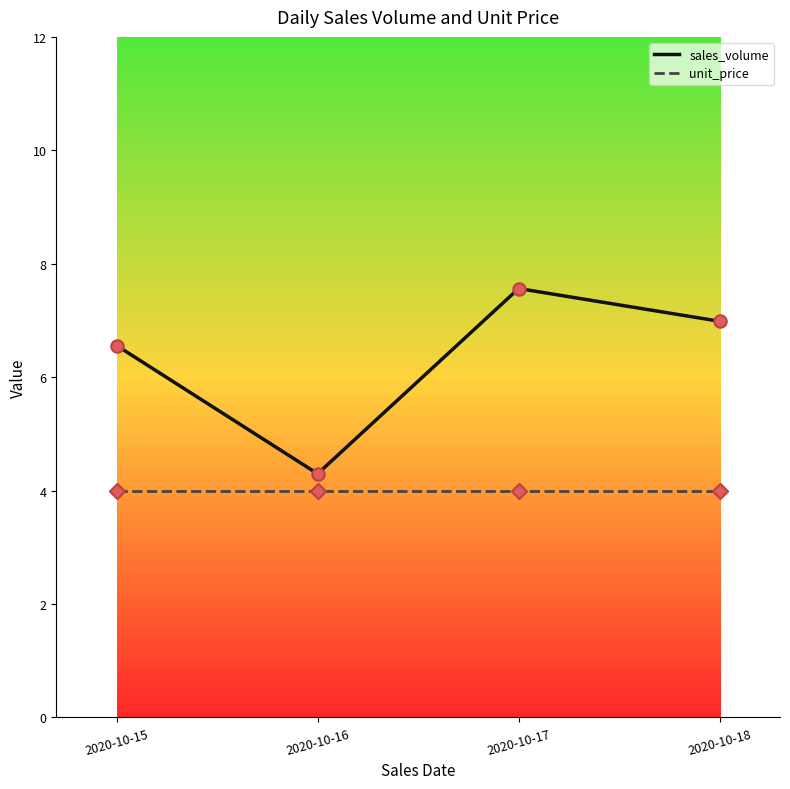

At how many categories does at least one series exceed 6?

3